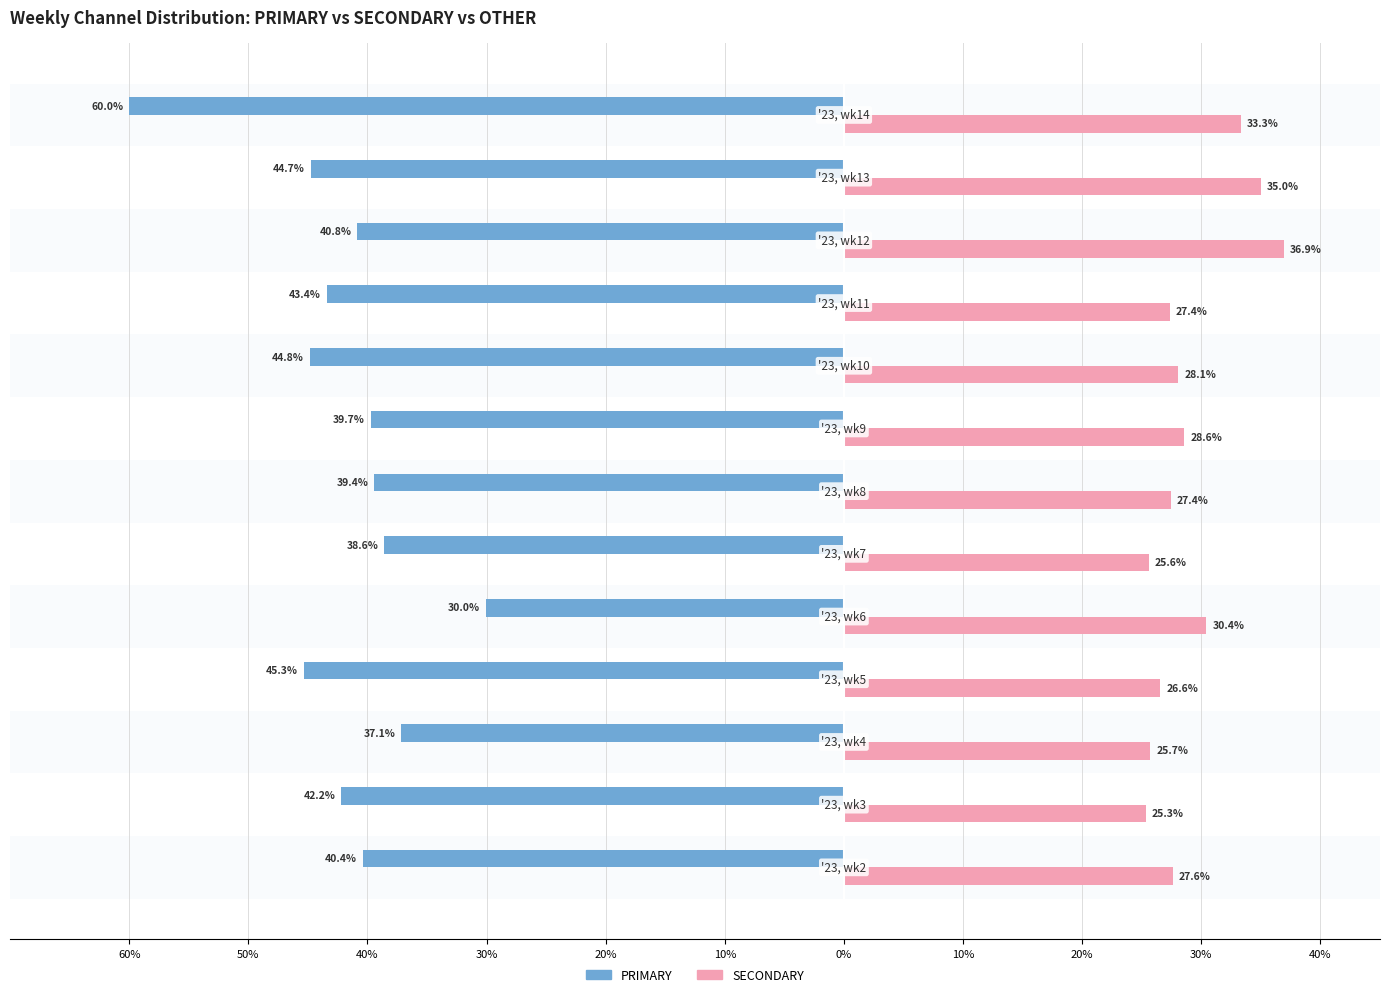

What are all the series names shown in the legend?

PRIMARY, SECONDARY